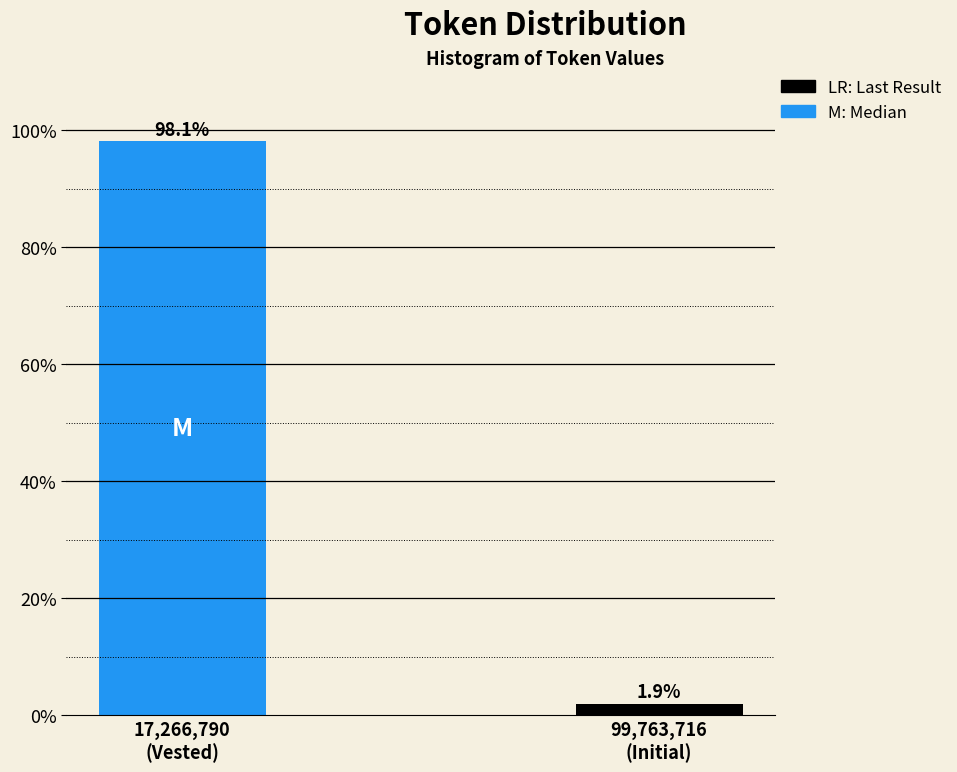

Reading left to right, transcribe all the data shown in this chart.

98.1	1.9